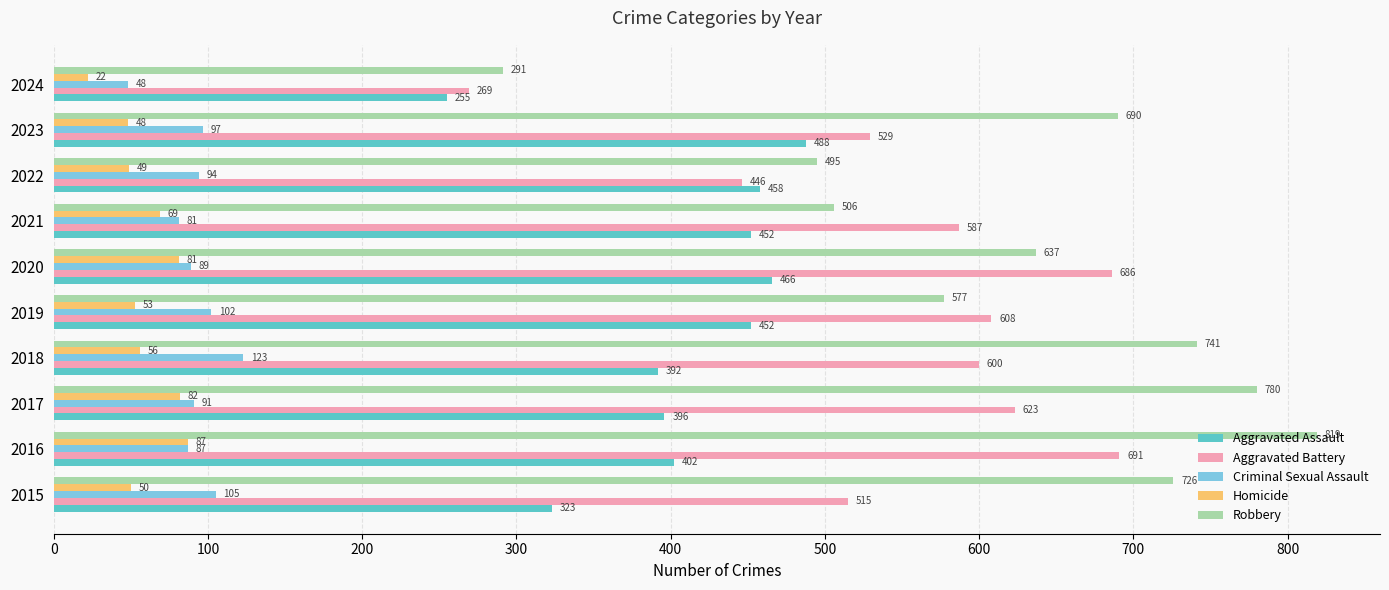

List the labels in order of Robbery value, smallest first.

2024, 2022, 2021, 2019, 2020, 2023, 2015, 2018, 2017, 2016